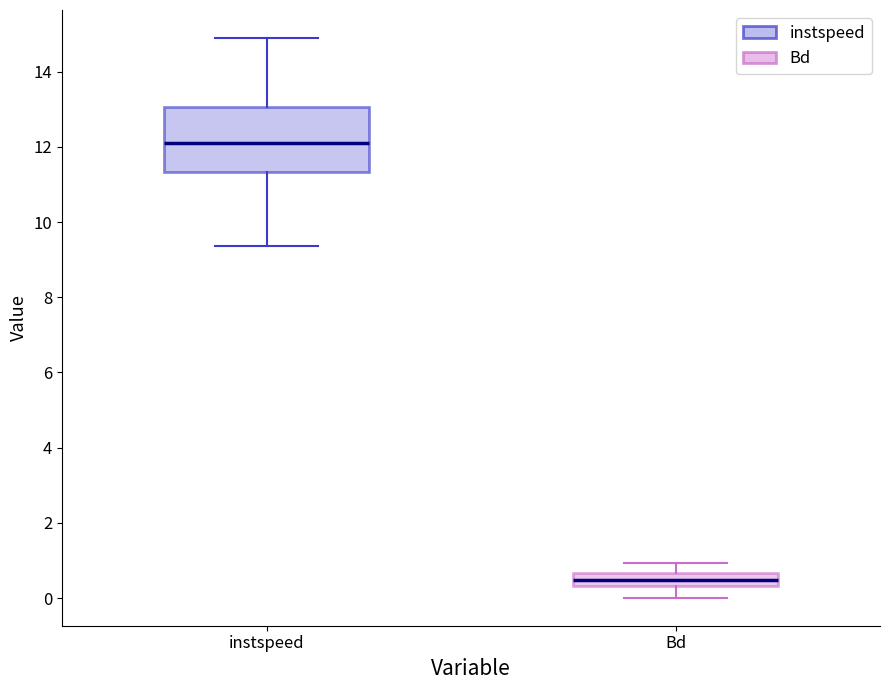

Where does the median line of the box for instspeed sit on the y-axis? The values are not printed on the chart, so give them approximately, as read against the axis.

12.2